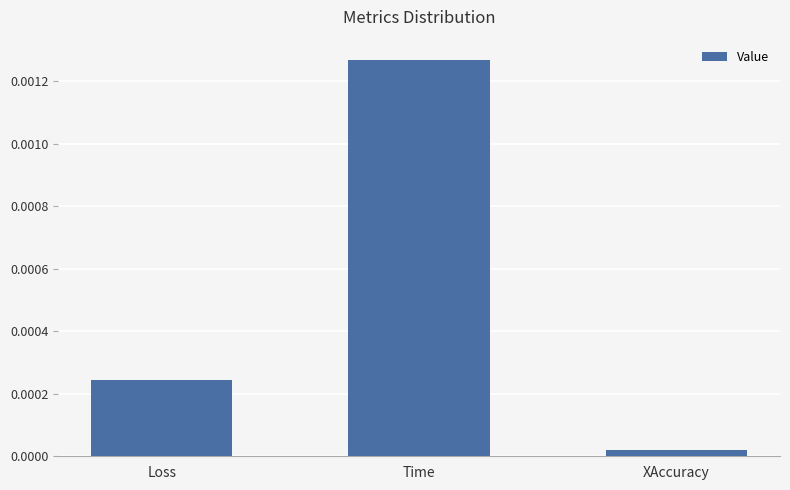

Between Loss and Time, which is larger?

Time